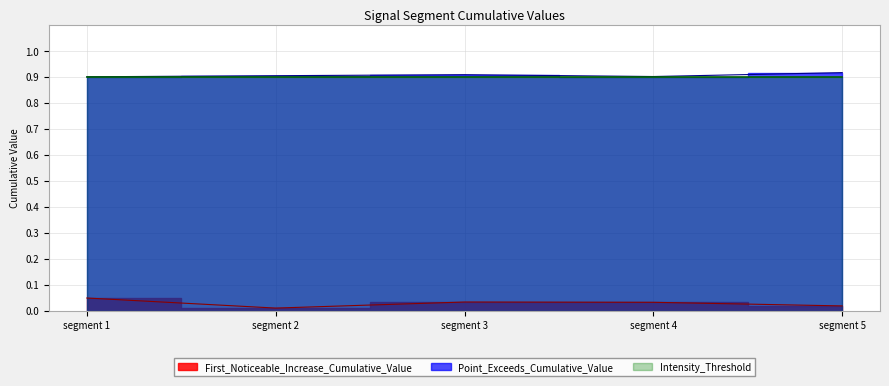

At how many categories does at least one series exceed 0?

5